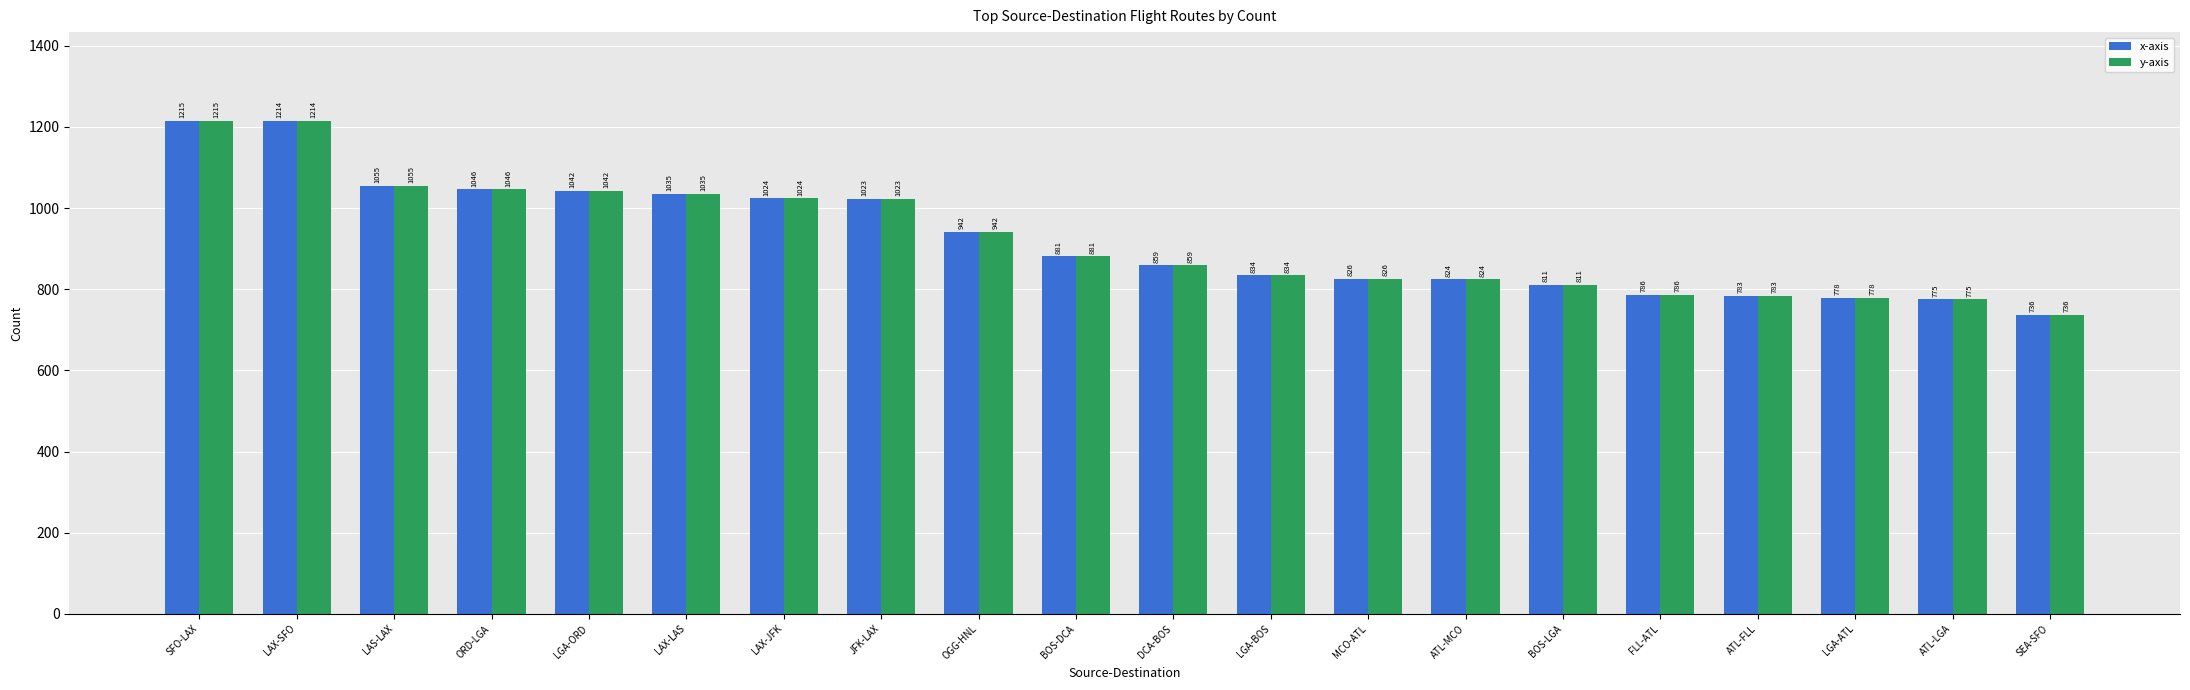

At which label does y-axis first exceed 881?

SFO-LAX